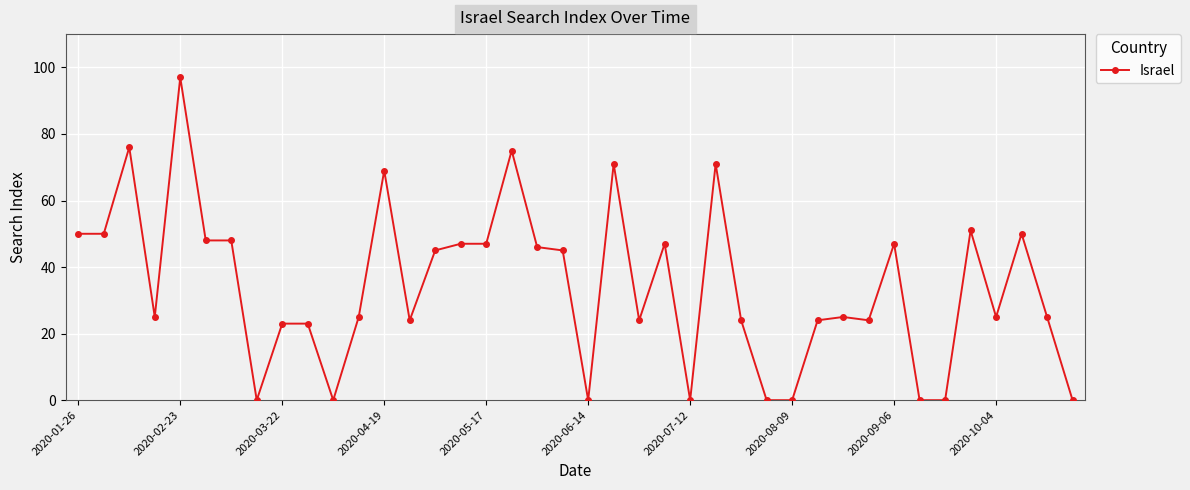

What is the value of the 16th point from the left?

47